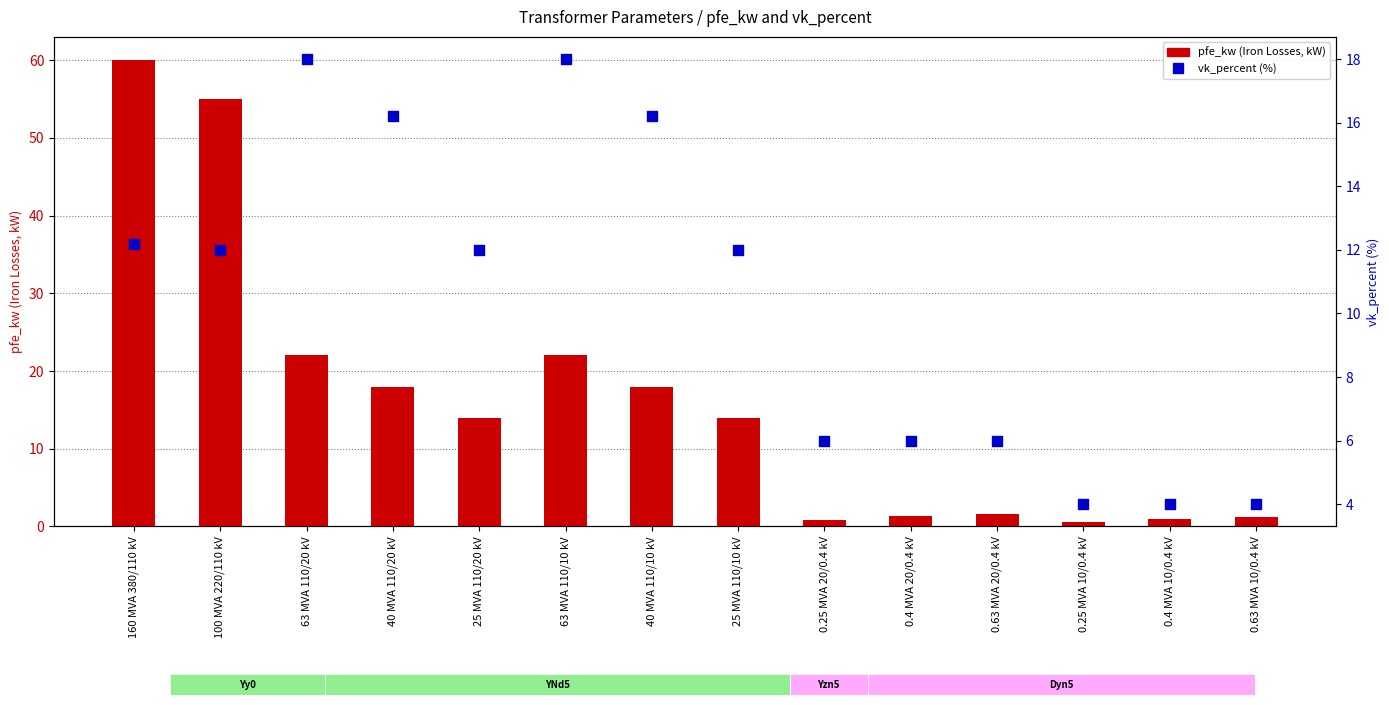

At how many categories does at least one series exceed 22?

2